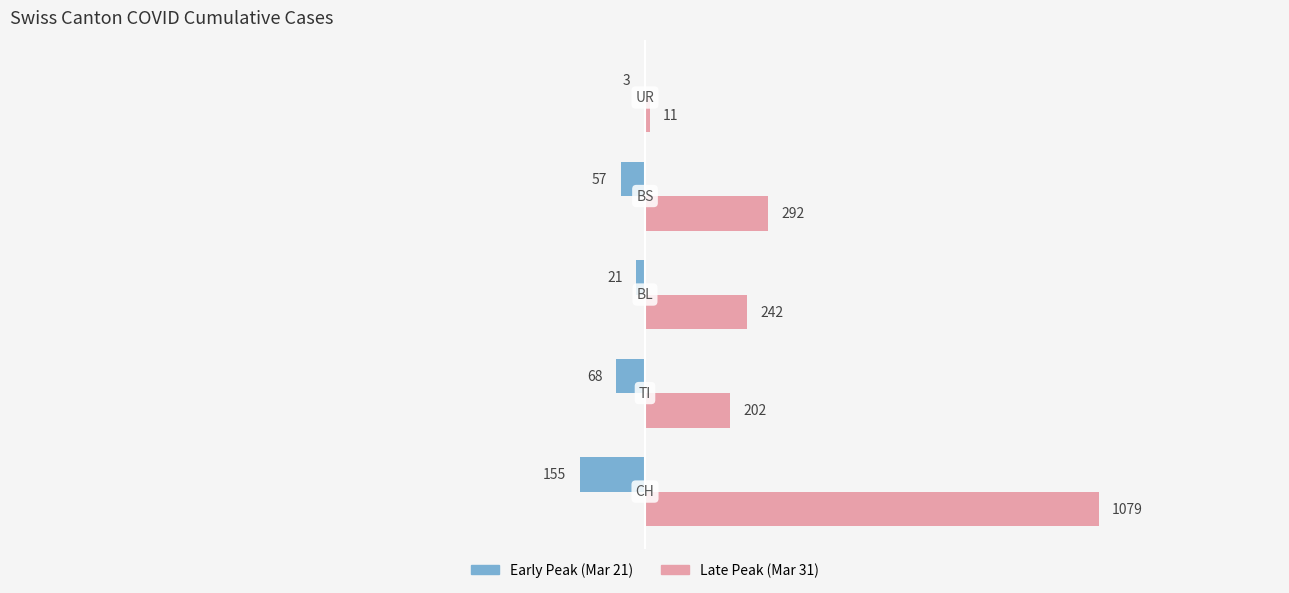

What are all the series names shown in the legend?

Early Peak (Mar 21), Late Peak (Mar 31)